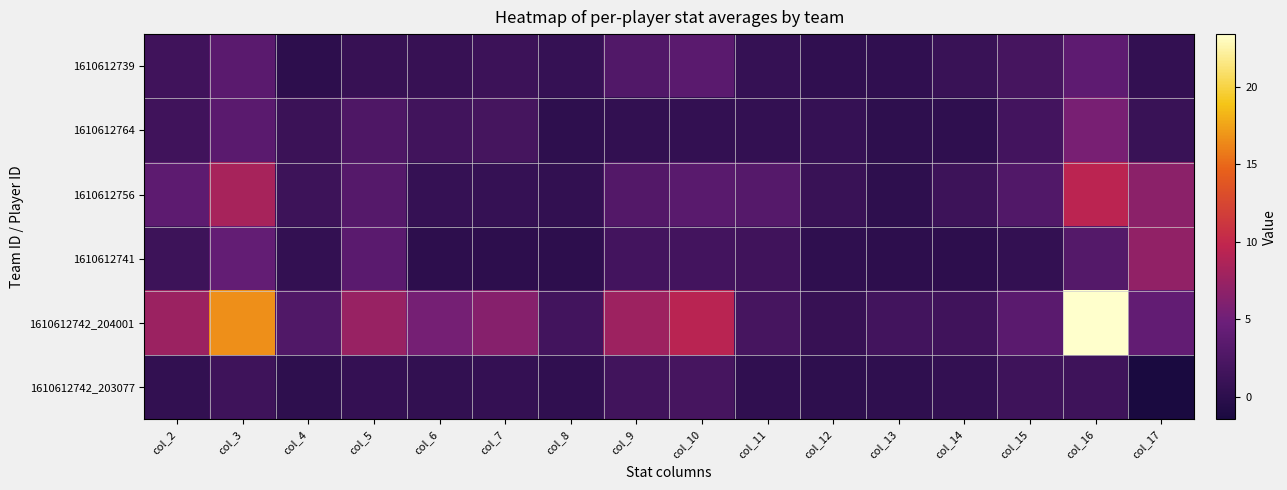

Rank the series by their maximum value, from highest to lowest.

1610612742_204001, 1610612756, 1610612741, 1610612764, 1610612739, 1610612742_203077